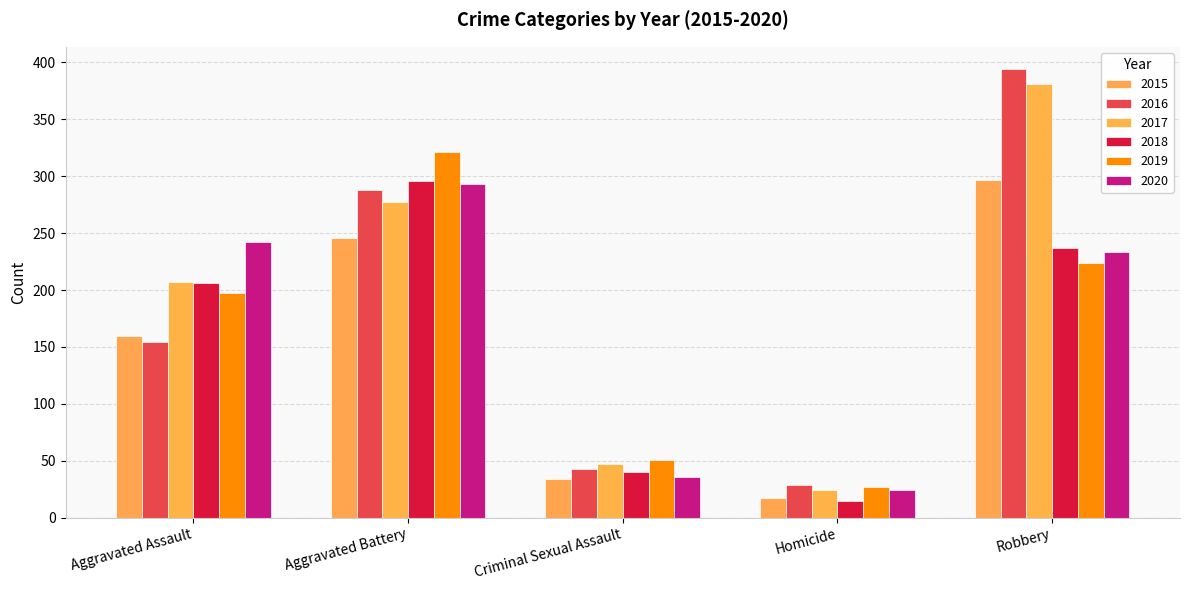

How many bars are there in each group?

6